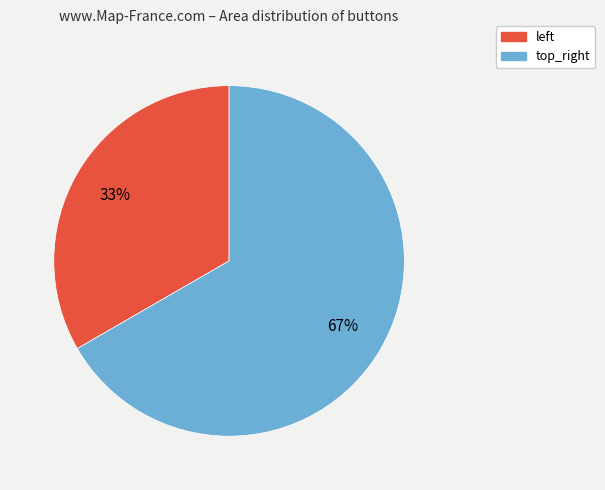

What is the majority slice?

top_right